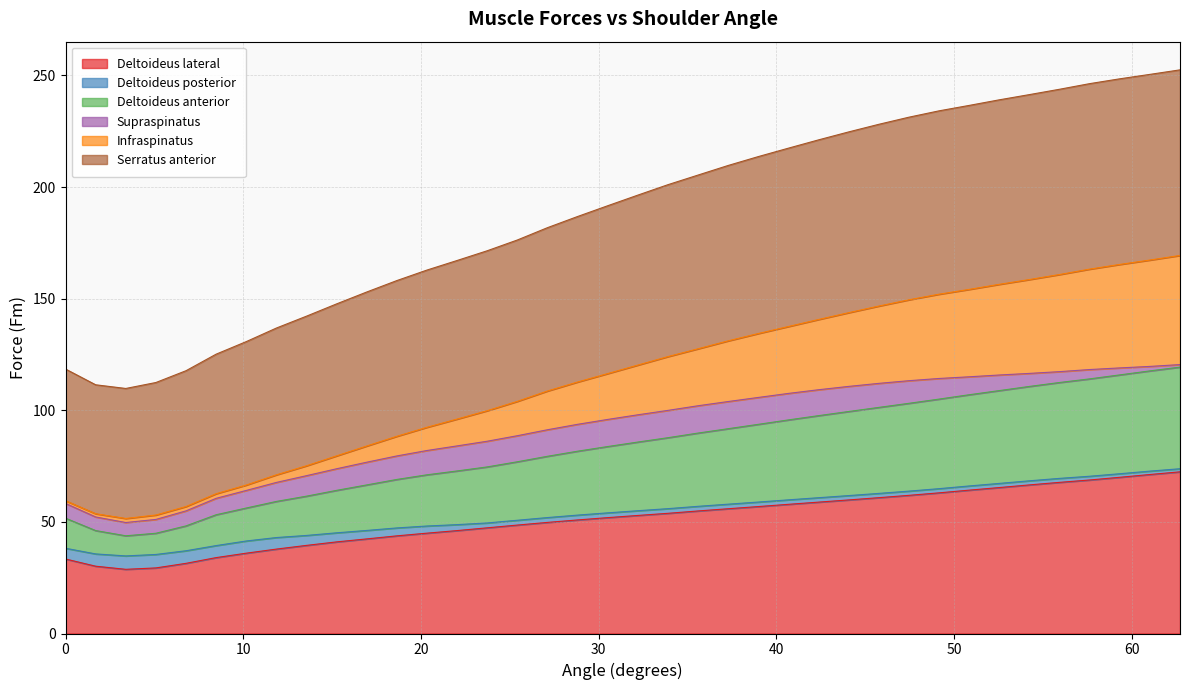

How many lines are shown in the chart?

6